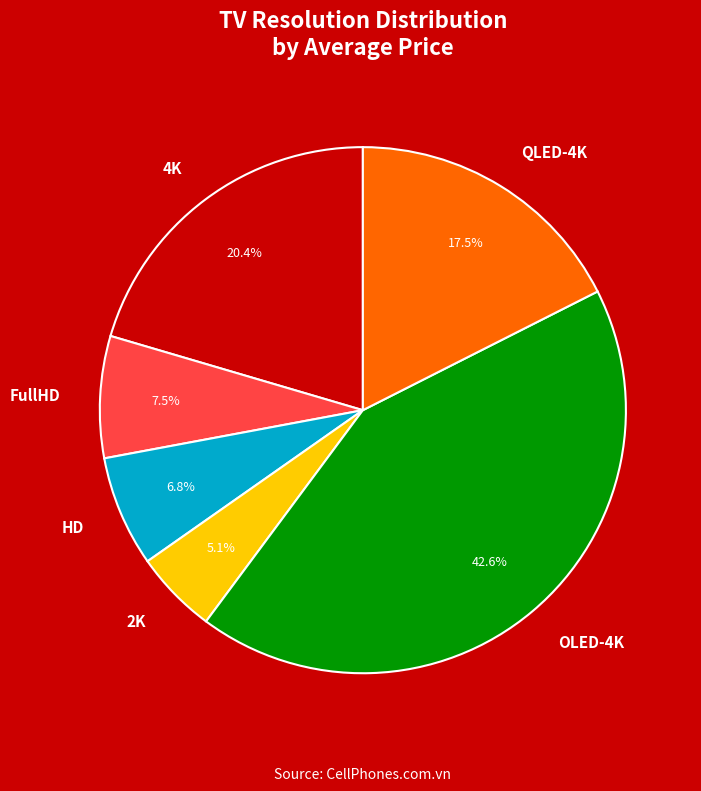

What is the total percentage of OLED-4K and 4K?

63.1%